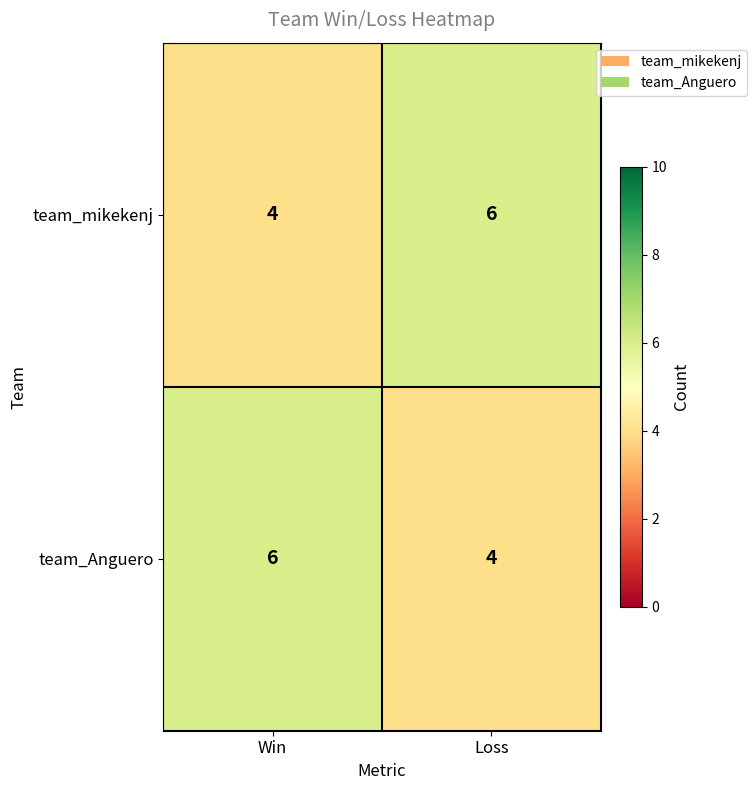

What is the minimum value for team_mikekenj?

4